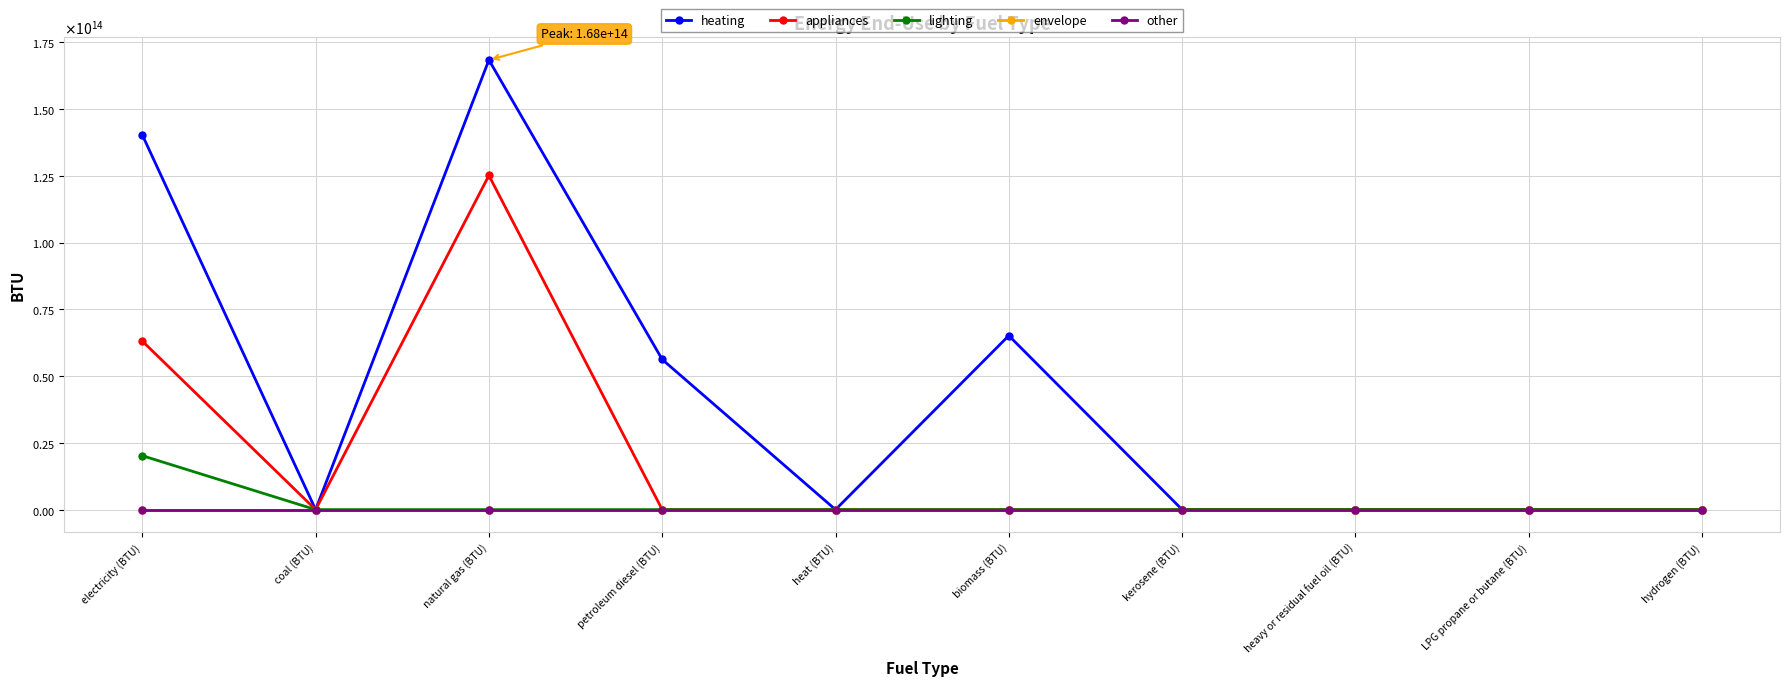

Is it true that heating equals 0.0 at heavy or residual fuel oil (BTU)?

True